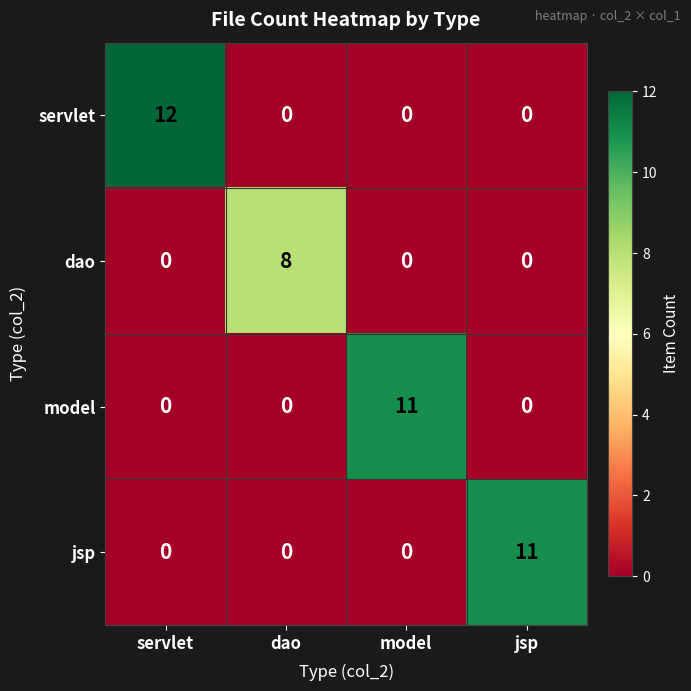

Reading left to right, transcribe all the data shown in this chart.

servlet: servlet=12	dao=0	model=0	jsp=0
dao: servlet=0	dao=8	model=0	jsp=0
model: servlet=0	dao=0	model=11	jsp=0
jsp: servlet=0	dao=0	model=0	jsp=11